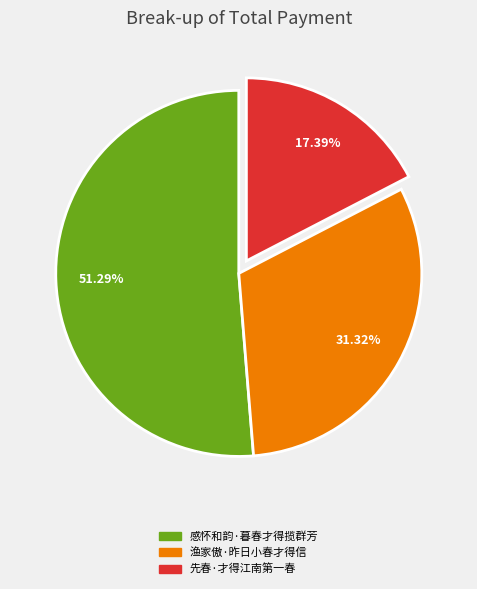

To the nearest percent, what is the difference between the largest and smallest slice percentages?

34%